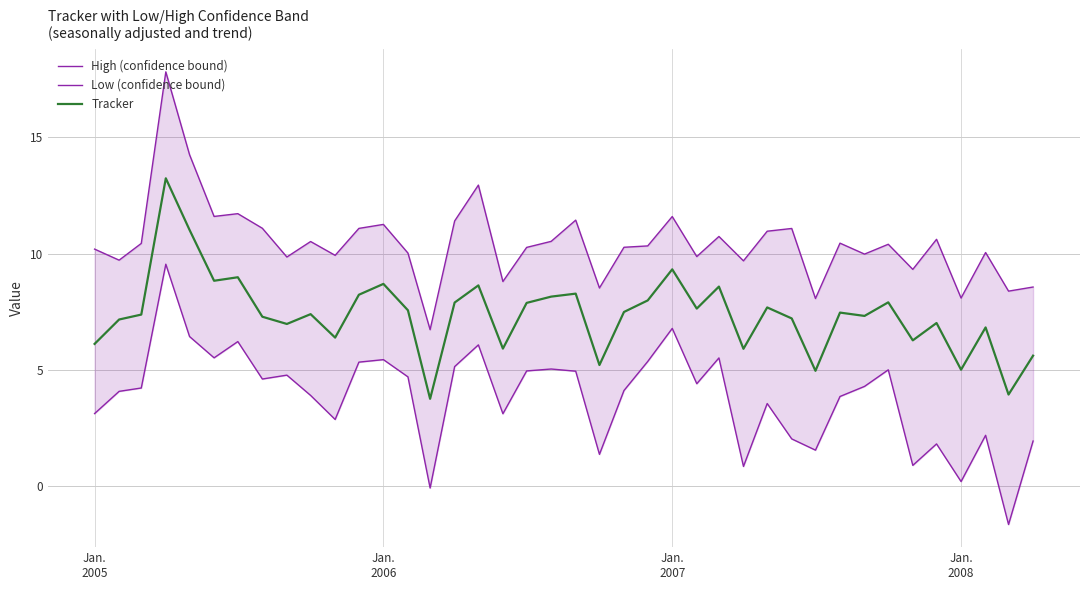

True or false: Low (confidence bound) and High (confidence bound) intersect in this chart.

False